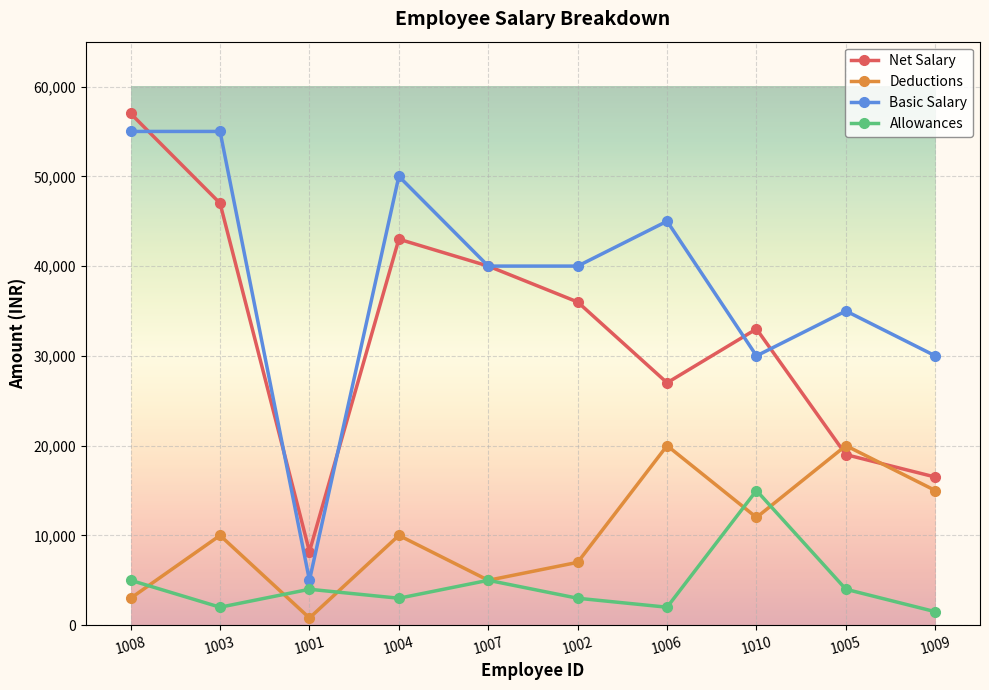

Count the Basic Salary values in the range 30000 to 50000.

7